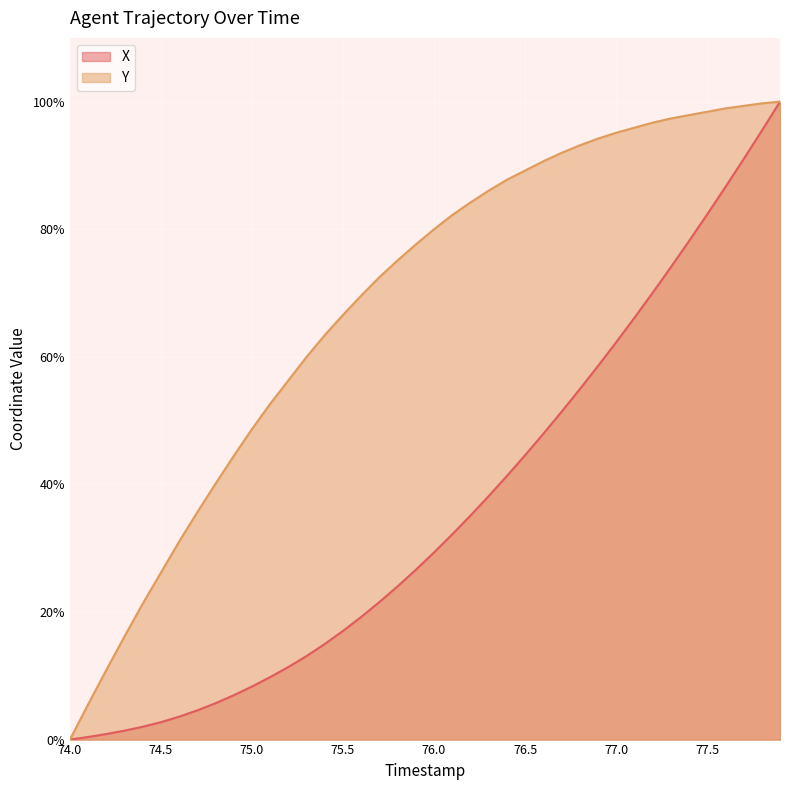

True or false: X and Y cross at least once.

False